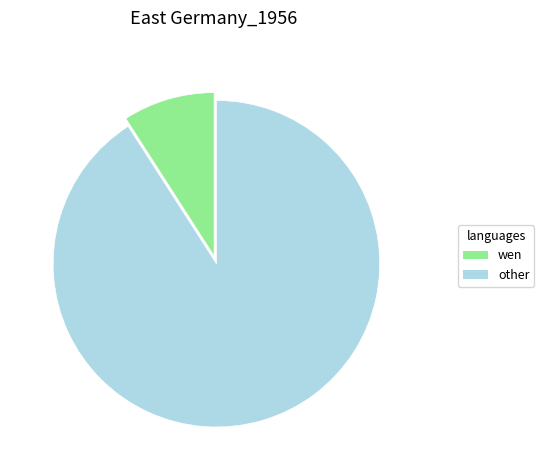

Which category has the biggest portion of the pie?

other